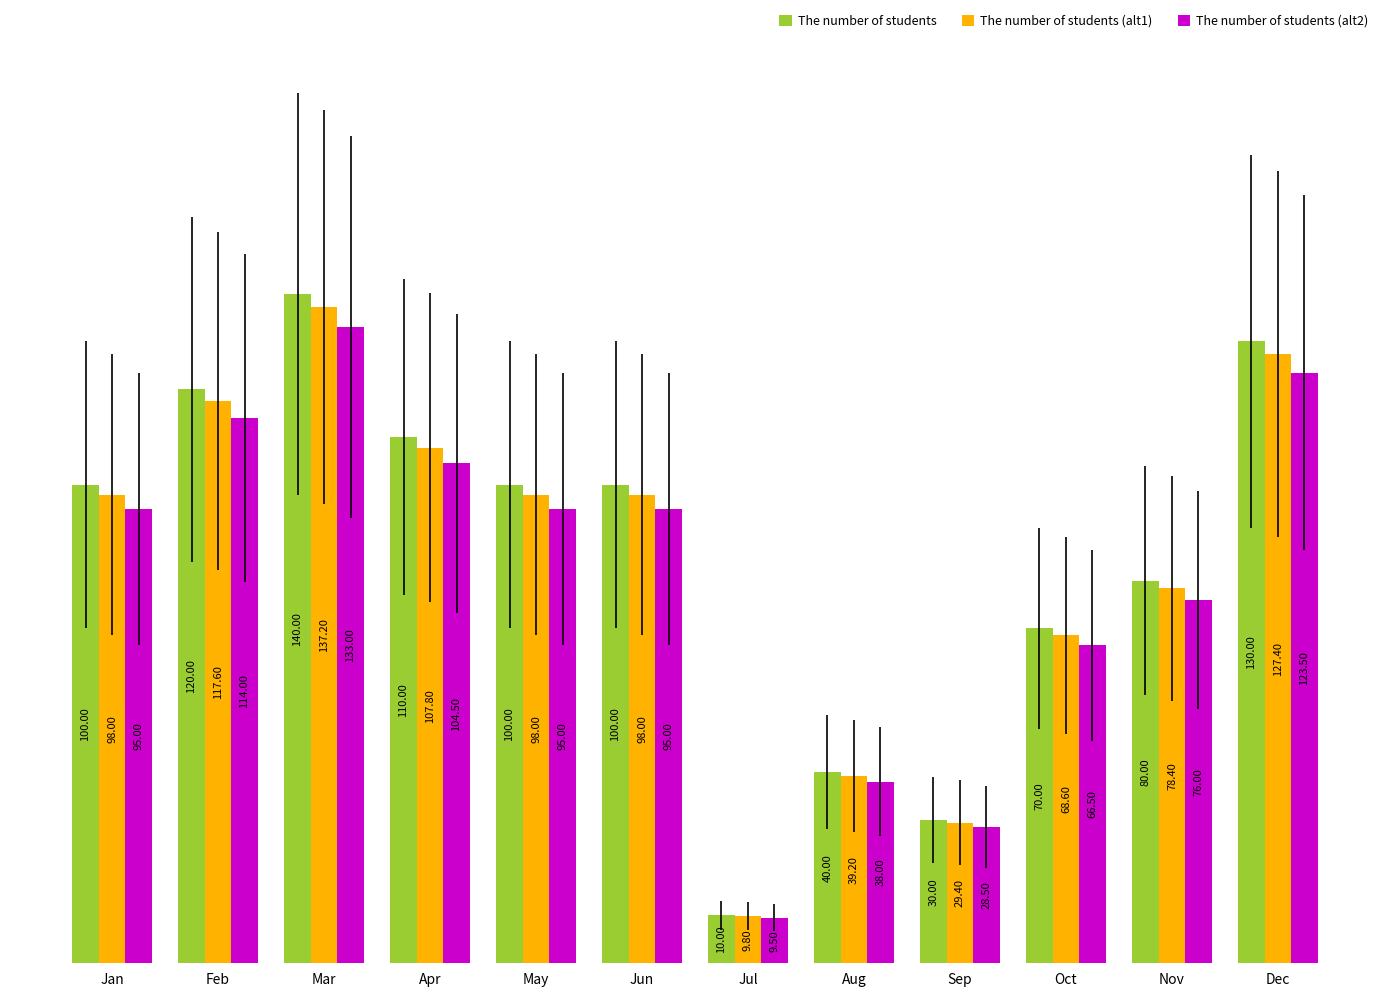

Count the number of categories in the chart.

12